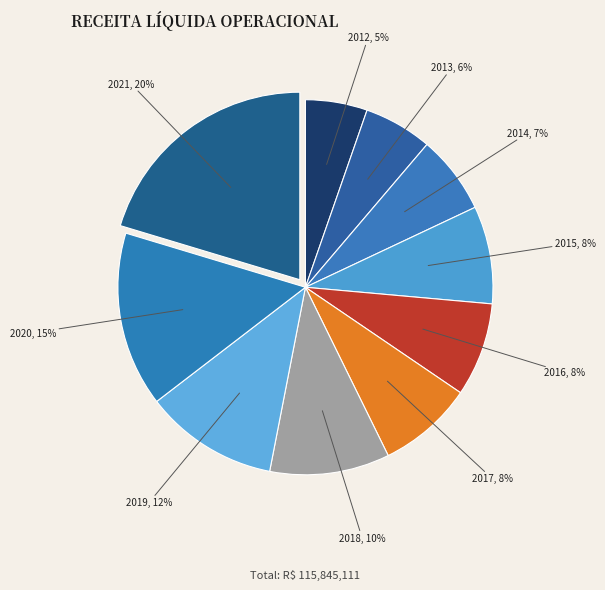

What percentage is the 2018 slice, to the nearest percent?

10%